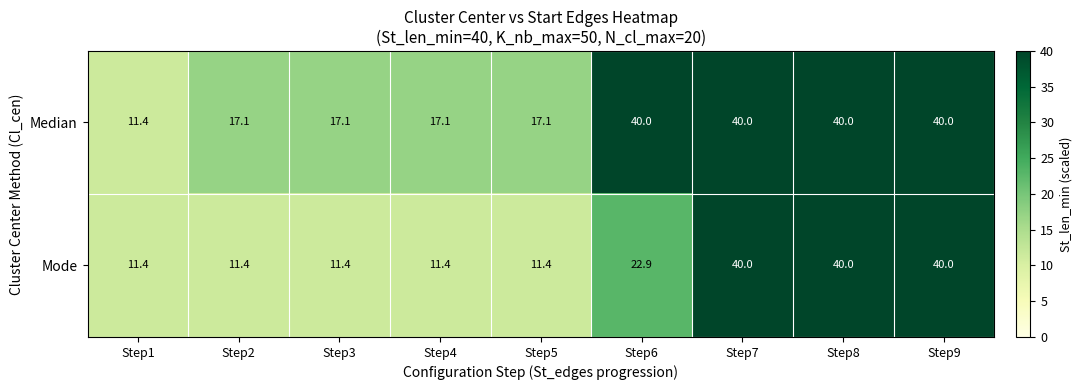

What is the total value across all series at Step1?

22.8